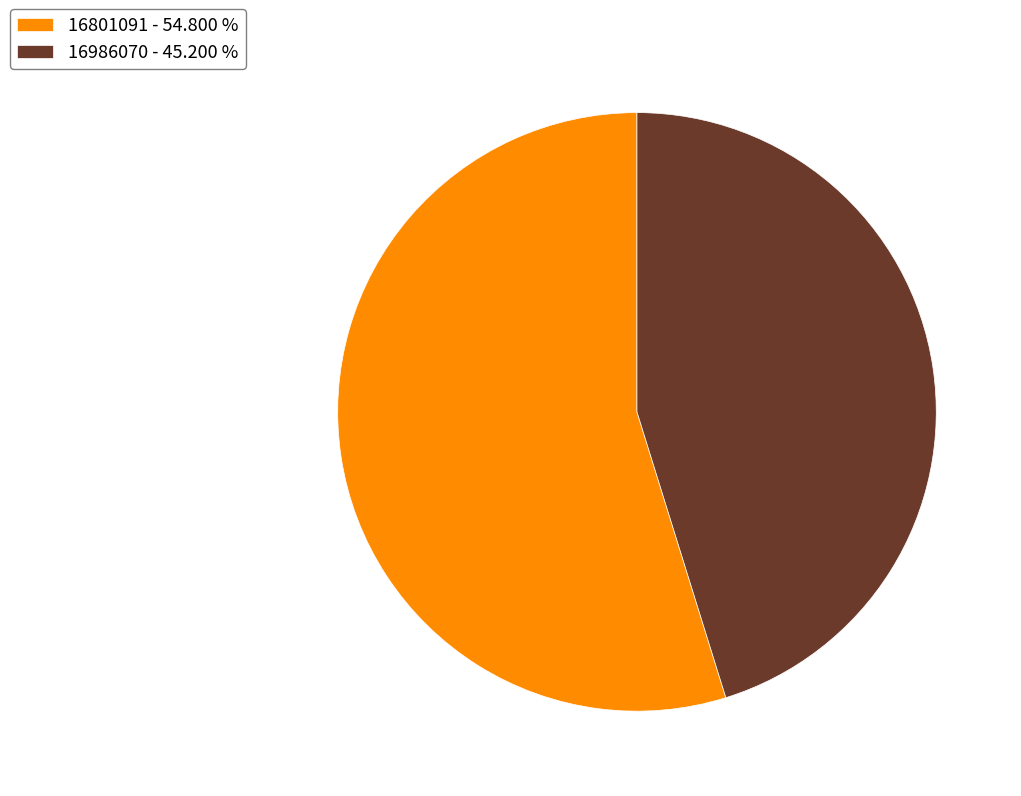

Approximately how many times larger is the value at 16986070 compared to 16801091?

0.8